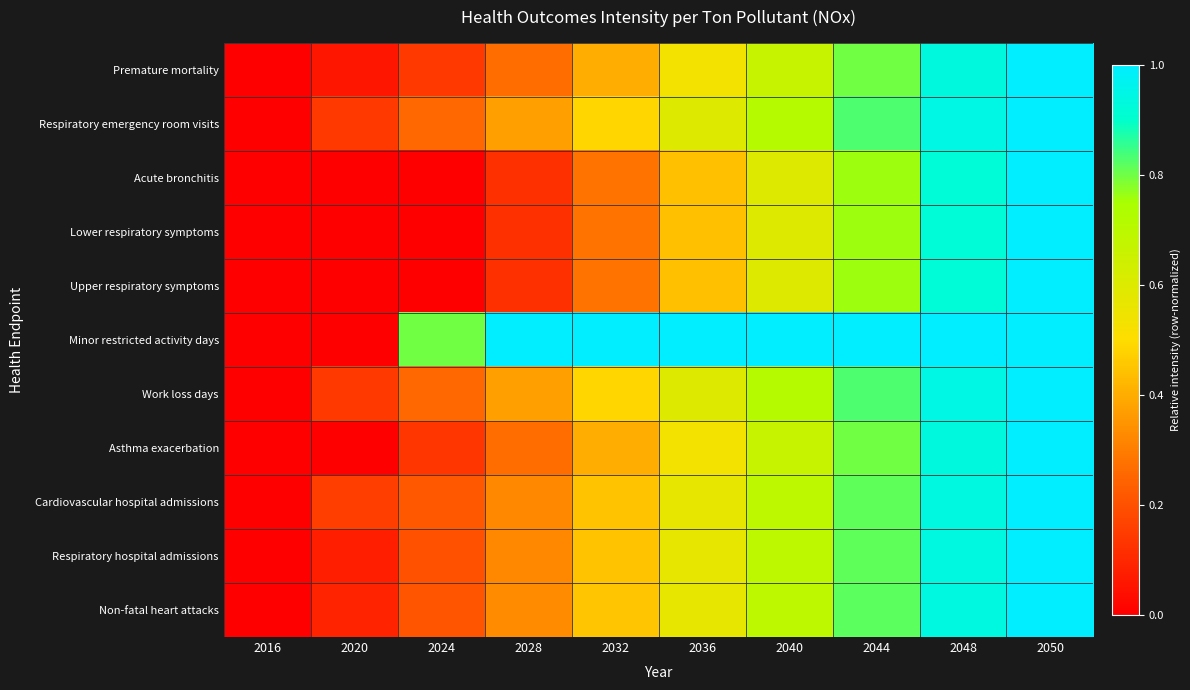

What is the difference between the highest and lowest values at 2024?

0.8